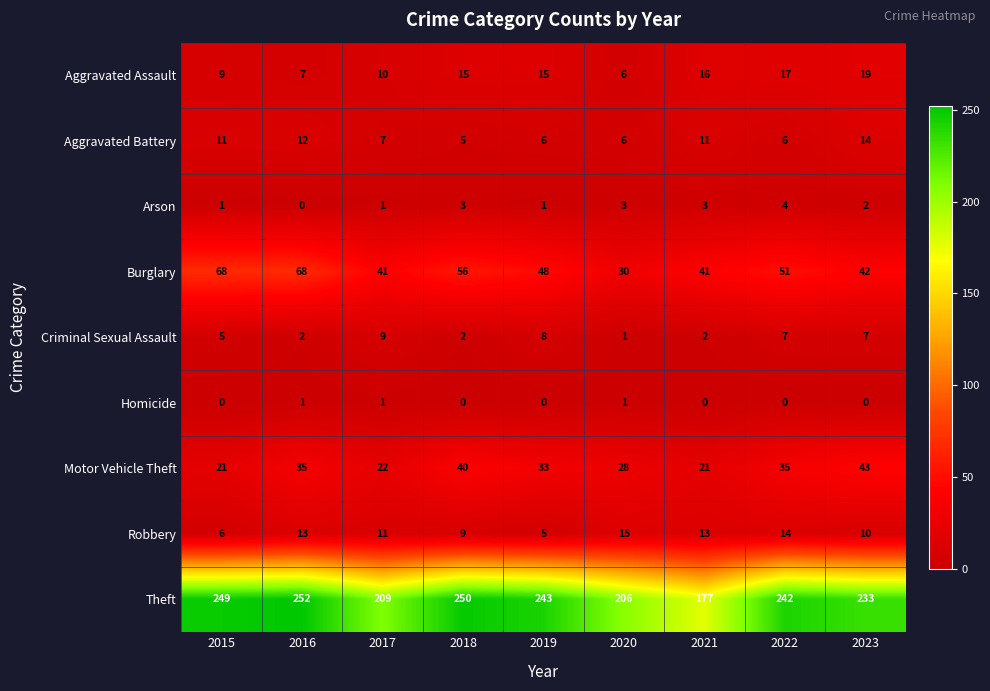

What is the maximum value for Robbery?

15